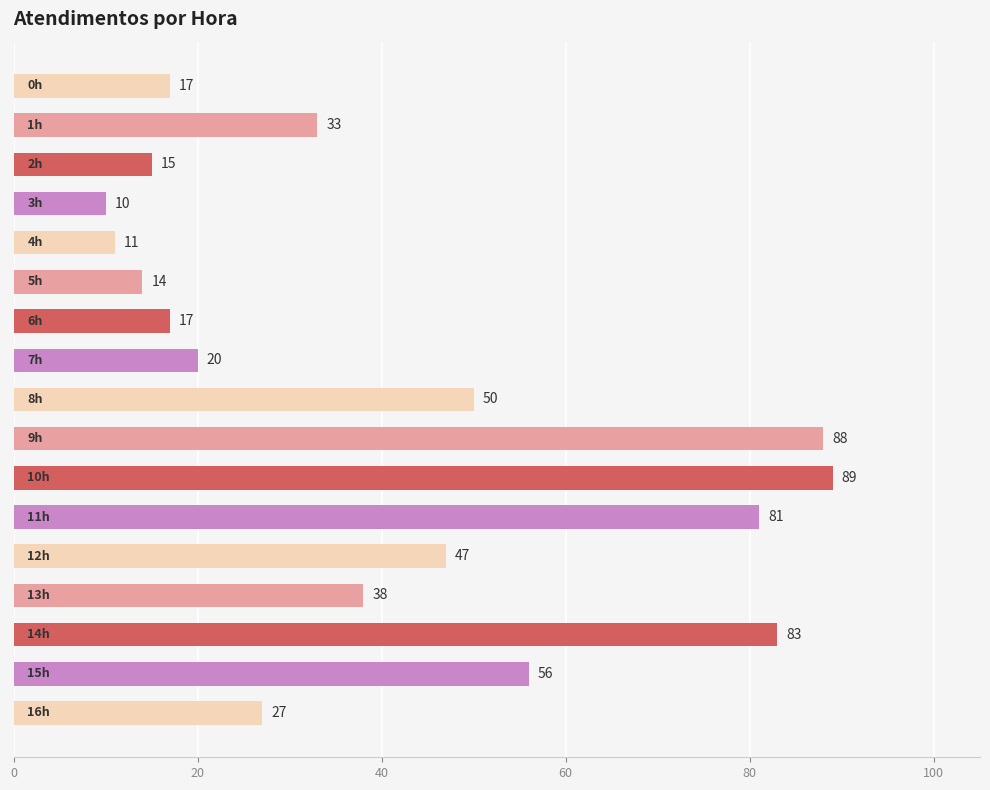

Does the chart contain any negative values?

No